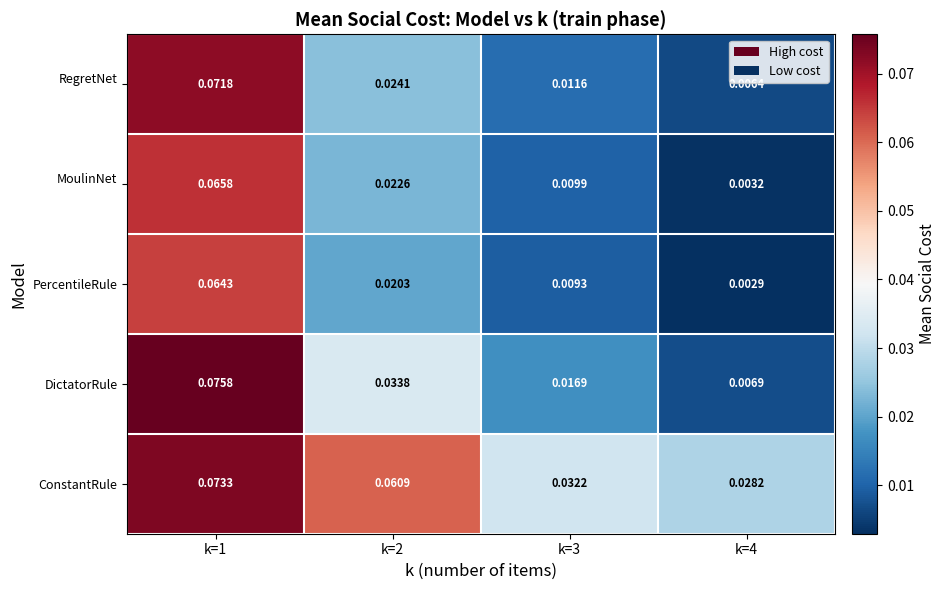

Which series has the largest range (max minus min)?

DictatorRule